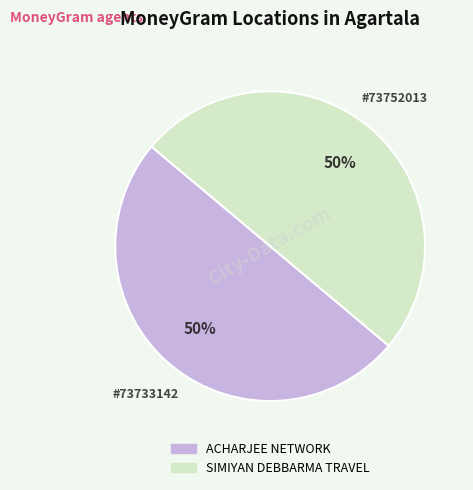

To the nearest percent, what is the average slice percentage?

50%